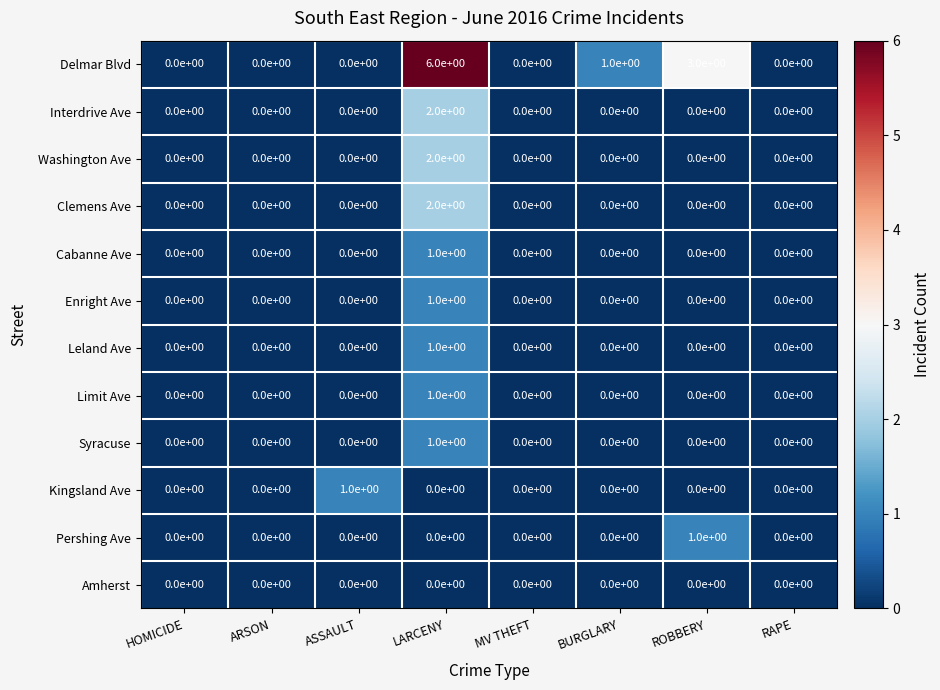

Which series has the largest range (max minus min)?

Delmar Blvd